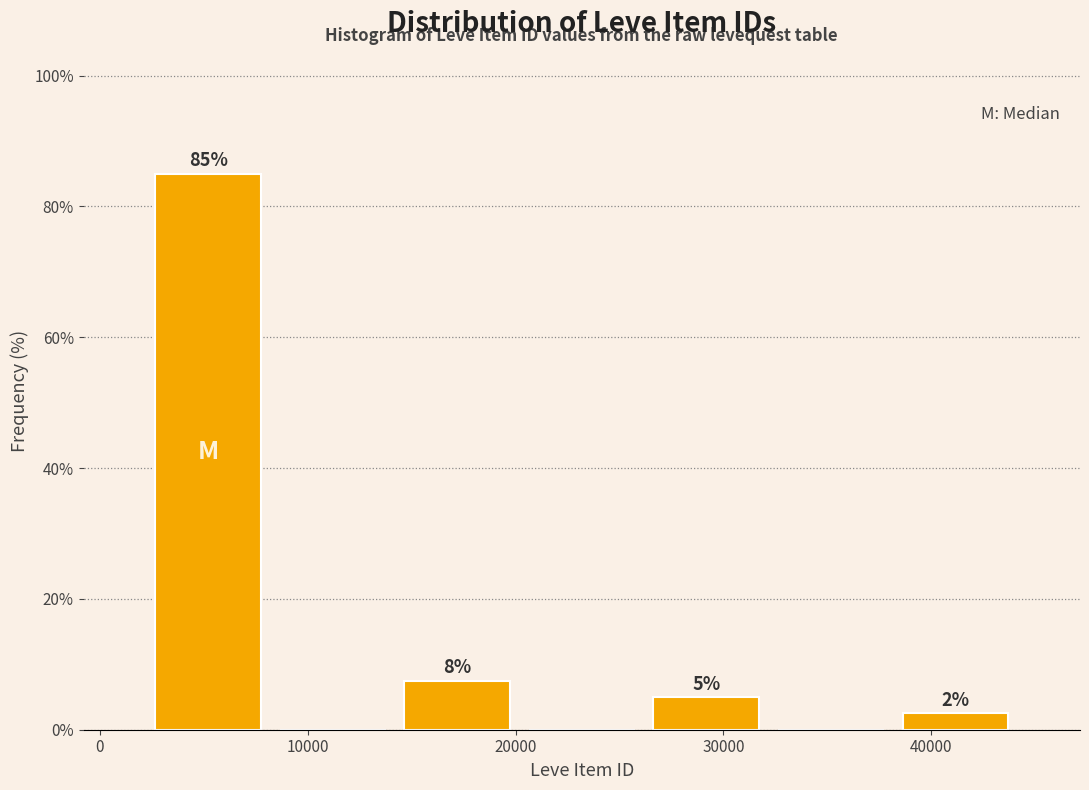

Over which range of the x-axis is the bar tallest?

2000 to 8000